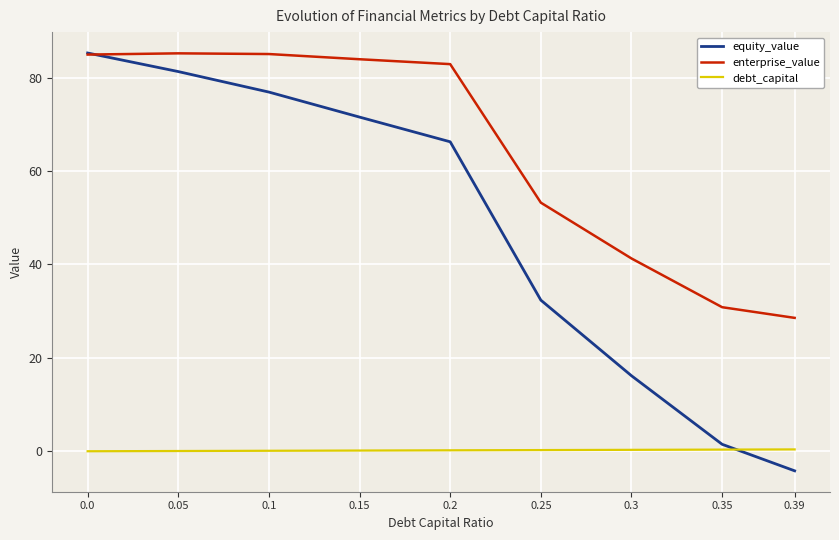

At how many categories does at least one series exceed 6?

9